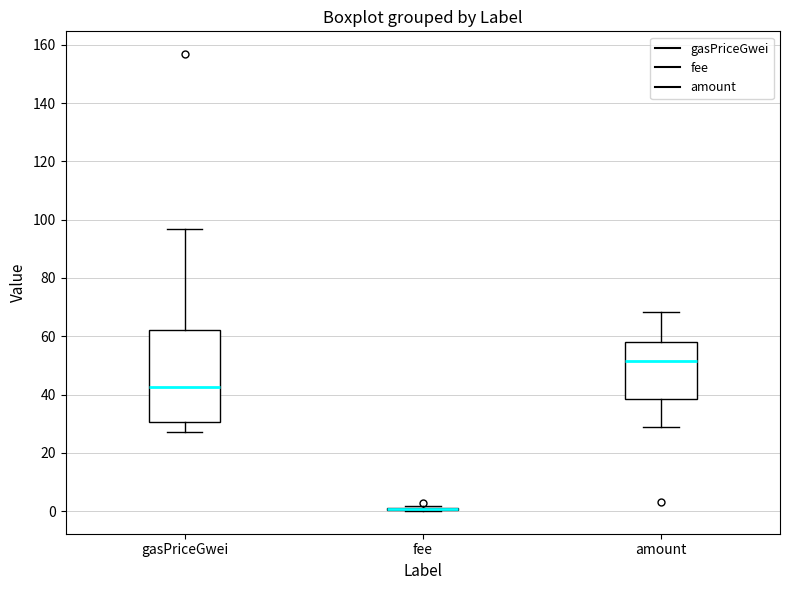

Where does the median line of the box for gasPriceGwei sit on the y-axis? The values are not printed on the chart, so give them approximately, as read against the axis.

42